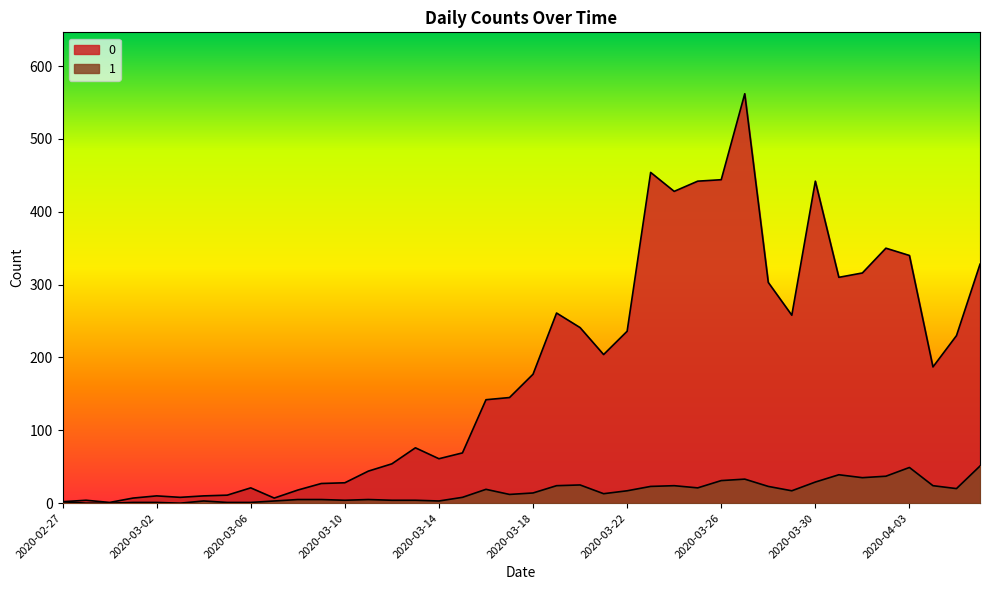

How many lines are shown in the chart?

2